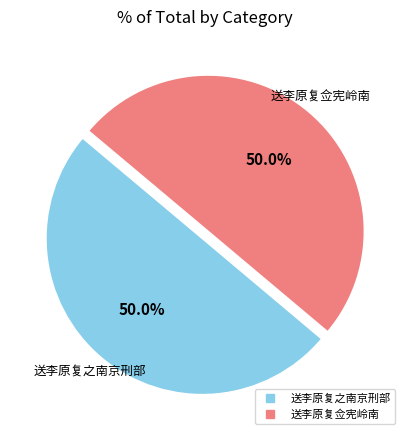

The 送李原复佥宪岭南 slice represents 56% of the pie. True or false?

False